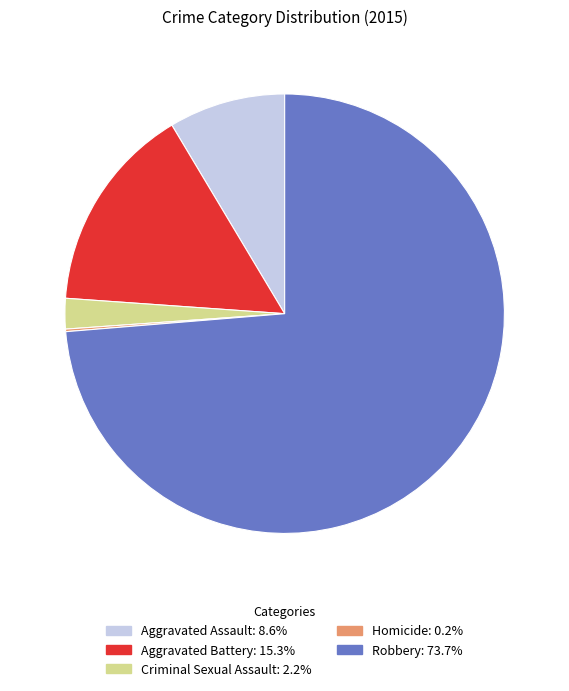

Do Aggravated Assault and Aggravated Battery together represent more than half of the pie?

No